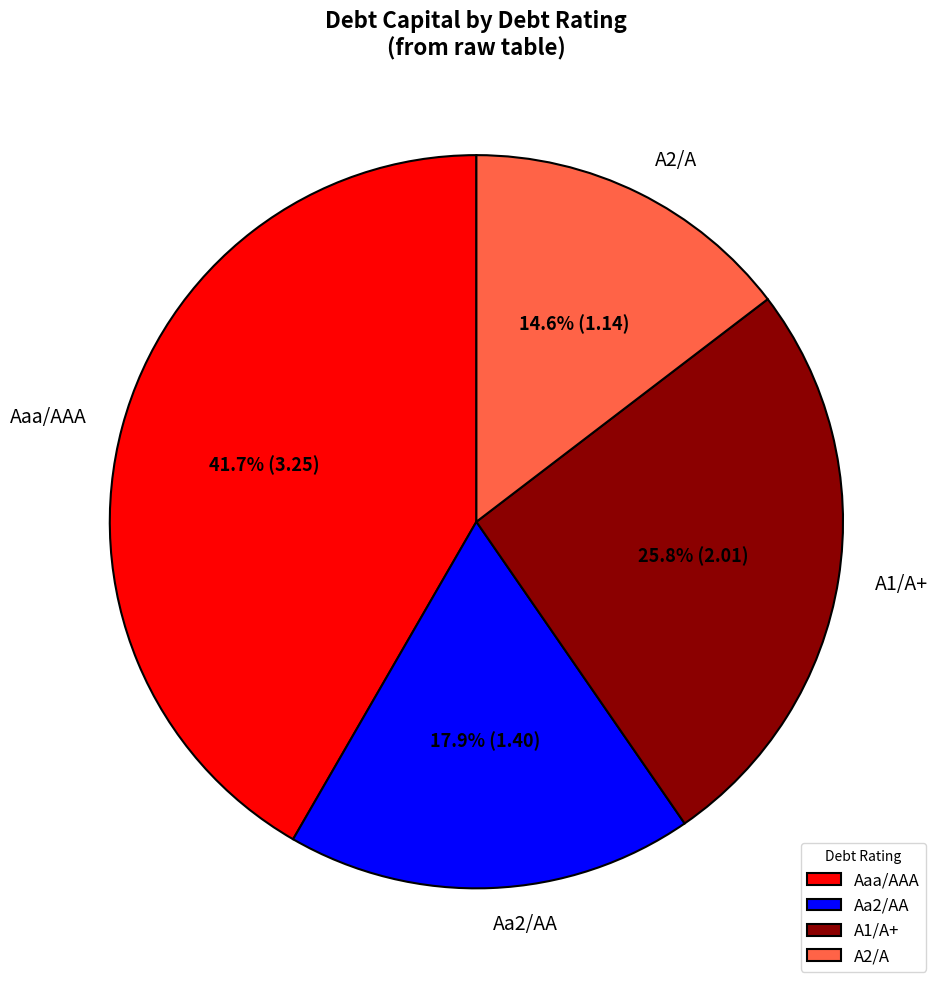

Between Aa2/AA and Aaa/AAA, which is larger?

Aaa/AAA